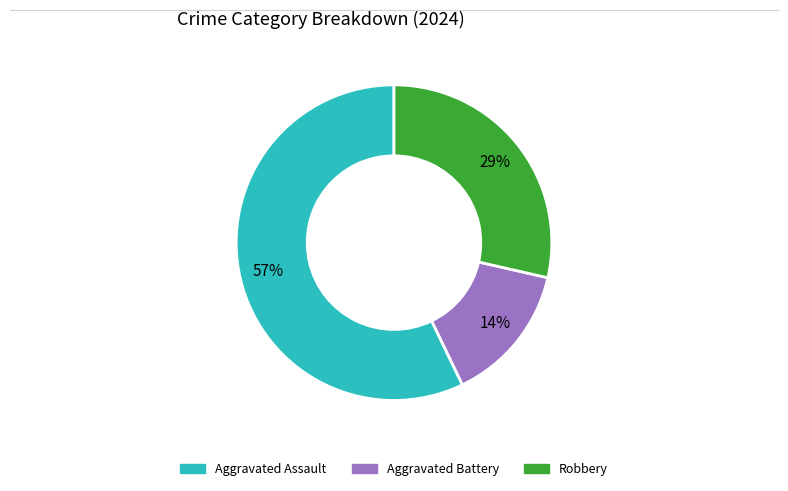

To the nearest percent, what portion does Robbery represent?

29%